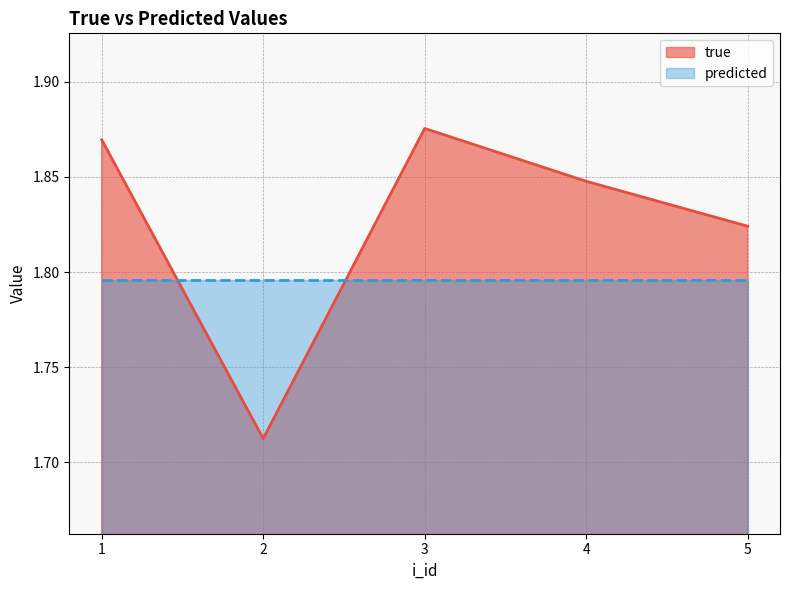

Reading left to right, transcribe all the data shown in this chart.

1.9	1.7	1.9	1.8	1.8